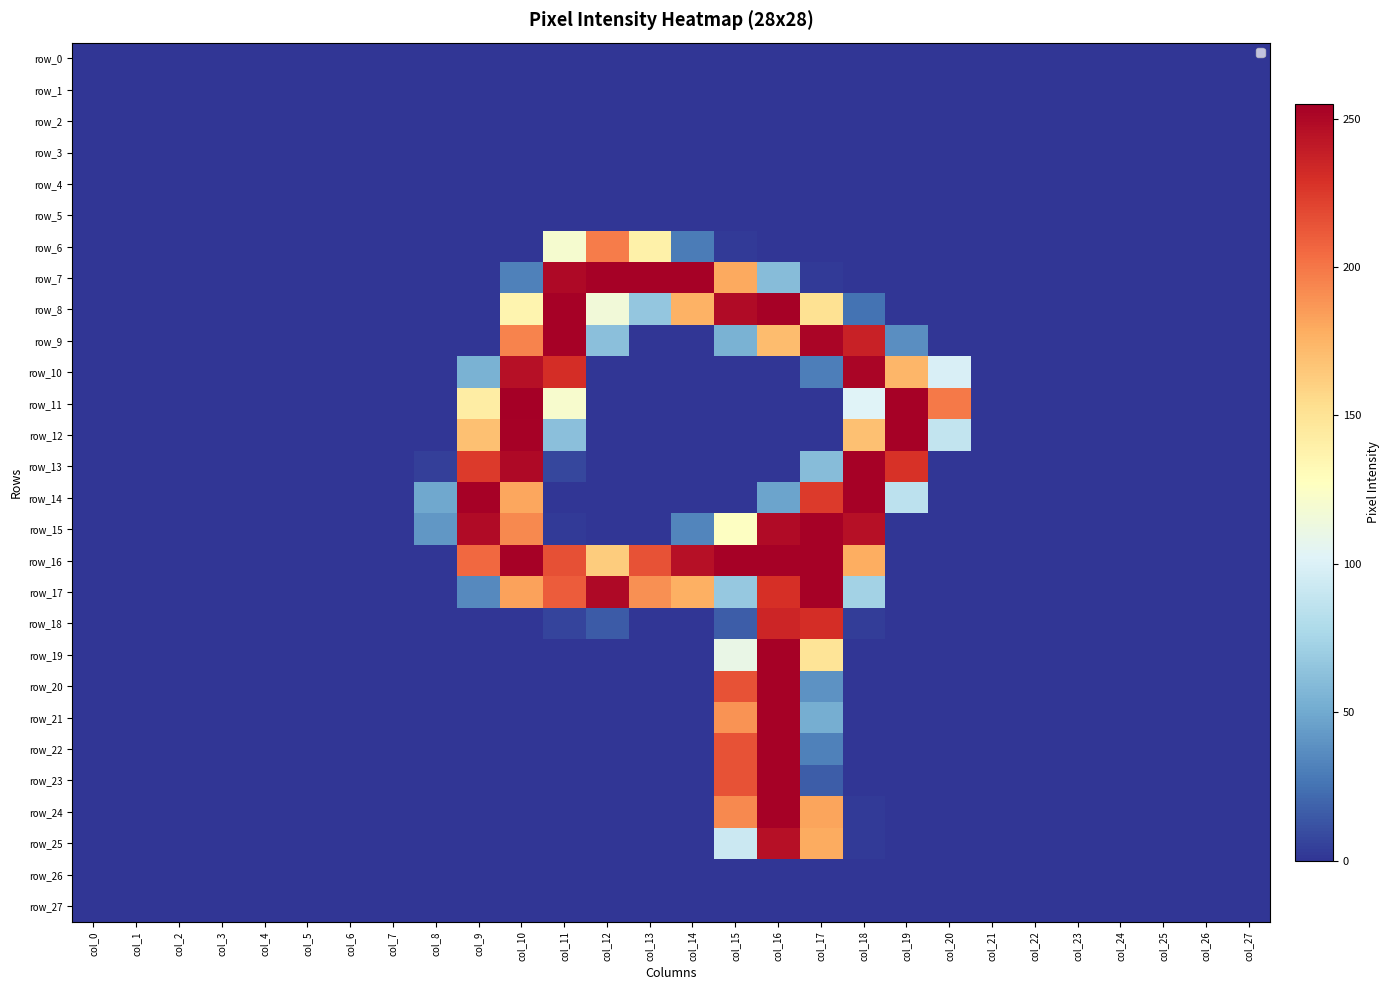

Reading left to right, extract all data points from this chart.

row_0: 0	0	0	0	0	0	0	0	0	0	0	0	0	0	0	0	0	0	0	0	0	0	0	0	0	0	0	0
row_1: 0	0	0	0	0	0	0	0	0	0	0	0	0	0	0	0	0	0	0	0	0	0	0	0	0	0	0	0
row_2: 0	0	0	0	0	0	0	0	0	0	0	0	0	0	0	0	0	0	0	0	0	0	0	0	0	0	0	0
row_3: 0	0	0	0	0	0	0	0	0	0	0	0	0	0	0	0	0	0	0	0	0	0	0	0	0	0	0	0
row_4: 0	0	0	0	0	0	0	0	0	0	0	0	0	0	0	0	0	0	0	0	0	0	0	0	0	0	0	0
row_5: 0	0	0	0	0	0	0	0	0	0	0	0	0	0	0	0	0	0	0	0	0	0	0	0	0	0	0	0
row_6: 0	0	0	0	0	0	0	0	0	0	0	120	198	139	29	2	0	0	0	0	0	0	0	0	0	0	0	0
row_7: 0	0	0	0	0	0	0	0	0	0	31	250	254	254	254	180	60	2	0	0	0	0	0	0	0	0	0	0
row_8: 0	0	0	0	0	0	0	0	0	0	136	254	116	66	176	249	254	151	25	0	0	0	0	0	0	0	0	0
row_9: 0	0	0	0	0	0	0	0	0	0	195	254	62	0	0	54	171	252	237	37	0	0	0	0	0	0	0	0
row_10: 0	0	0	0	0	0	0	0	0	54	246	231	0	0	0	0	0	30	252	174	99	0	0	0	0	0	0	0
row_11: 0	0	0	0	0	0	0	0	0	142	255	121	0	0	0	0	0	0	102	254	199	0	0	0	0	0	0	0
row_12: 0	0	0	0	0	0	0	0	0	169	254	62	0	0	0	0	0	0	169	254	88	0	0	0	0	0	0	0
row_13: 0	0	0	0	0	0	0	0	4	225	250	7	0	0	0	0	0	60	254	229	0	0	0	0	0	0	0	0
row_14: 0	0	0	0	0	0	0	0	49	254	181	0	0	0	0	0	47	225	254	85	0	0	0	0	0	0	0	0
row_15: 0	0	0	0	0	0	0	0	41	249	193	2	0	0	33	126	249	254	246	0	0	0	0	0	0	0	0	0
row_16: 0	0	0	0	0	0	0	0	0	206	254	216	163	215	246	254	254	254	178	0	0	0	0	0	0	0	0	0
row_17: 0	0	0	0	0	0	0	0	0	35	183	211	250	190	177	67	230	254	73	0	0	0	0	0	0	0	0	0
row_18: 0	0	0	0	0	0	0	0	0	0	0	6	15	0	0	16	235	231	3	0	0	0	0	0	0	0	0	0
row_19: 0	0	0	0	0	0	0	0	0	0	0	0	0	0	0	110	254	149	0	0	0	0	0	0	0	0	0	0
row_20: 0	0	0	0	0	0	0	0	0	0	0	0	0	0	0	215	254	39	0	0	0	0	0	0	0	0	0	0
row_21: 0	0	0	0	0	0	0	0	0	0	0	0	0	0	0	189	254	52	0	0	0	0	0	0	0	0	0	0
row_22: 0	0	0	0	0	0	0	0	0	0	0	0	0	0	0	215	254	31	0	0	0	0	0	0	0	0	0	0
row_23: 0	0	0	0	0	0	0	0	0	0	0	0	0	0	0	215	254	16	0	0	0	0	0	0	0	0	0	0
row_24: 0	0	0	0	0	0	0	0	0	0	0	0	0	0	0	193	254	182	2	0	0	0	0	0	0	0	0	0
row_25: 0	0	0	0	0	0	0	0	0	0	0	0	0	0	0	92	246	179	2	0	0	0	0	0	0	0	0	0
row_26: 0	0	0	0	0	0	0	0	0	0	0	0	0	0	0	0	0	0	0	0	0	0	0	0	0	0	0	0
row_27: 0	0	0	0	0	0	0	0	0	0	0	0	0	0	0	0	0	0	0	0	0	0	0	0	0	0	0	0